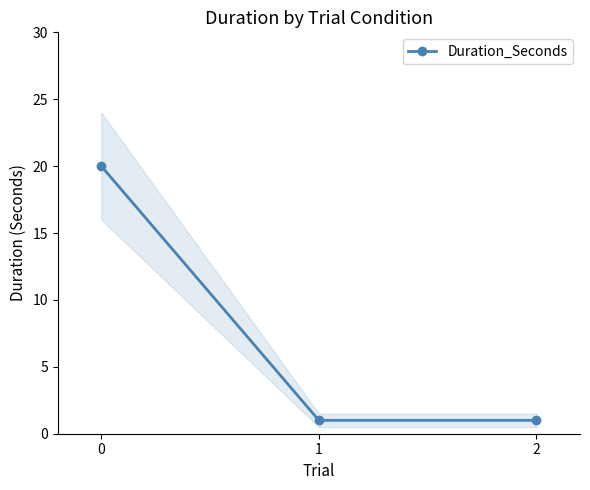

What is the ratio of the value at 1 to the value at 0?

0.1